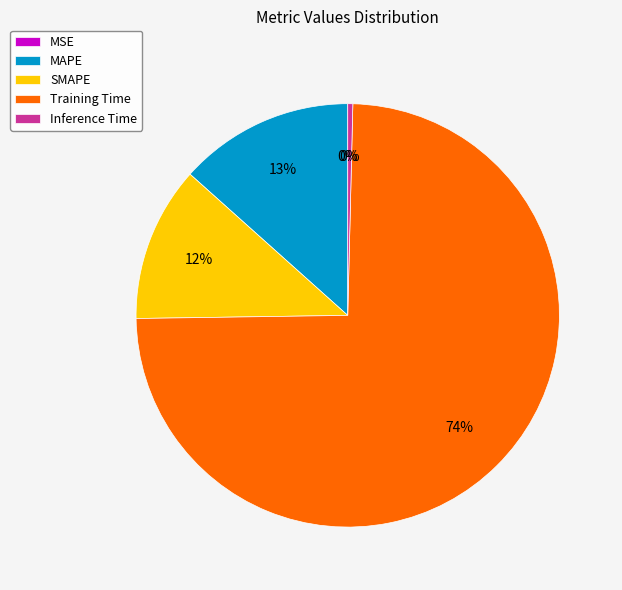

What percentage is the SMAPE slice, to the nearest percent?

12%